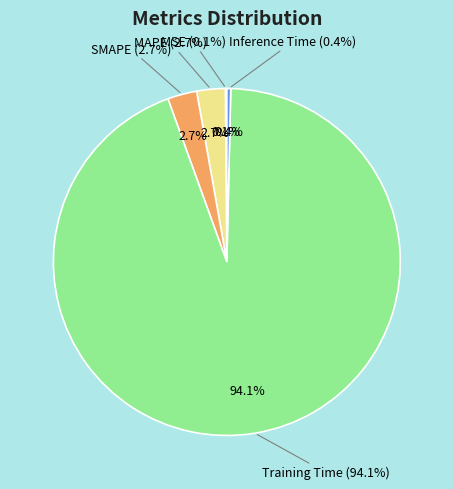

How many slices are in this pie chart?

5